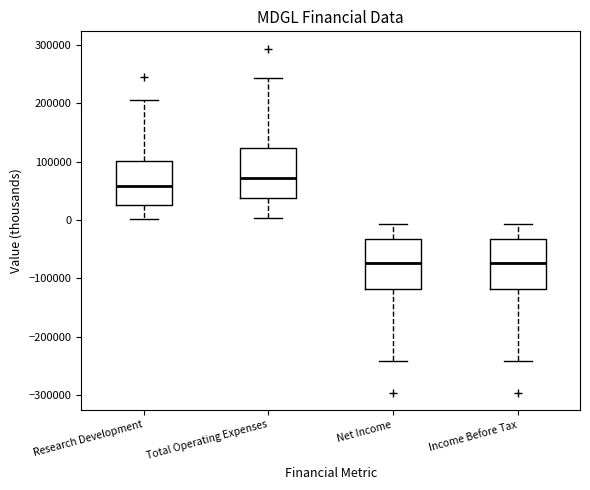

Reading left to right, transcribe this box plot: for each box, give where its median line is, the range the box spans, and where its two whiskers end, as read against the y-axis. The values are not printed on the chart, so give them approximately, as read against the axis.

Research Development: median 60000, box 30000 to 100000, whiskers 0 to 210000
Total Operating Expenses: median 70000, box 40000 to 120000, whiskers 0 to 240000
Net Income: median -70000, box -120000 to -30000, whiskers -240000 to -10000
Income Before Tax: median -70000, box -120000 to -30000, whiskers -240000 to -10000